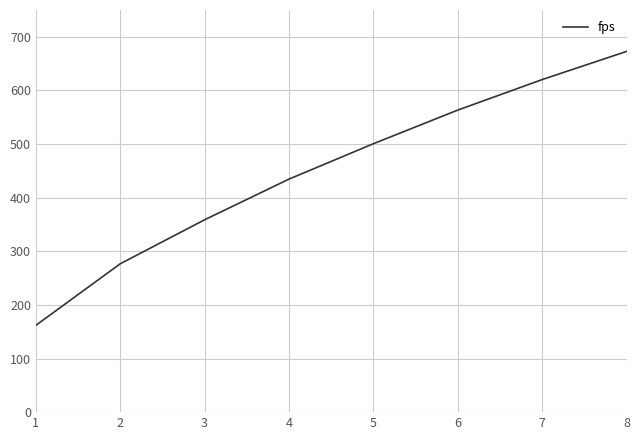

What is the maximum value shown in the chart?

672.7